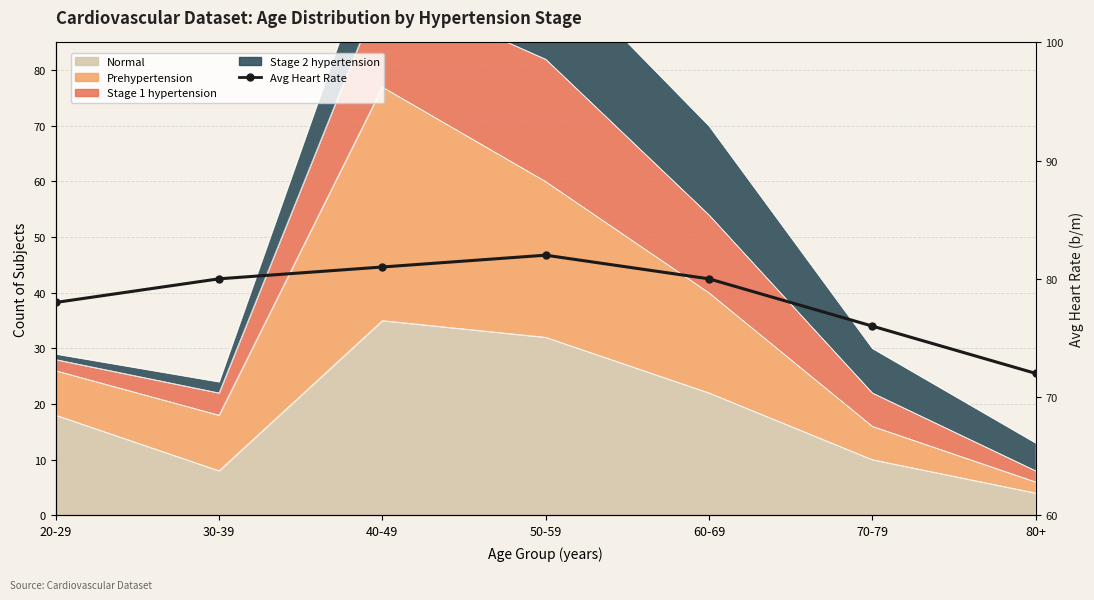

What is the difference between the maximum and second lowest values?

6